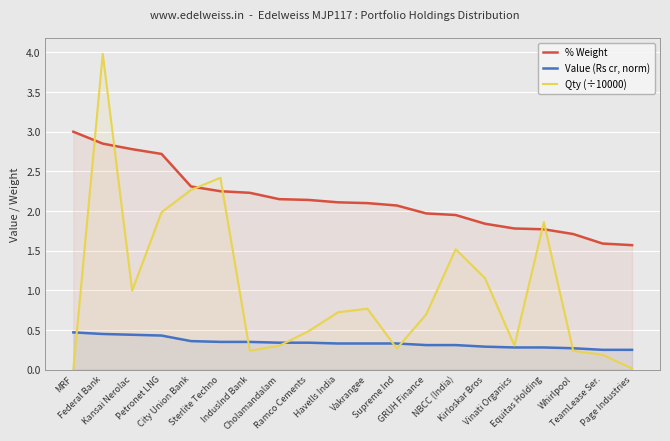

The Qty (÷10000) series shows 4.0 at Federal Bank. True or false?

True